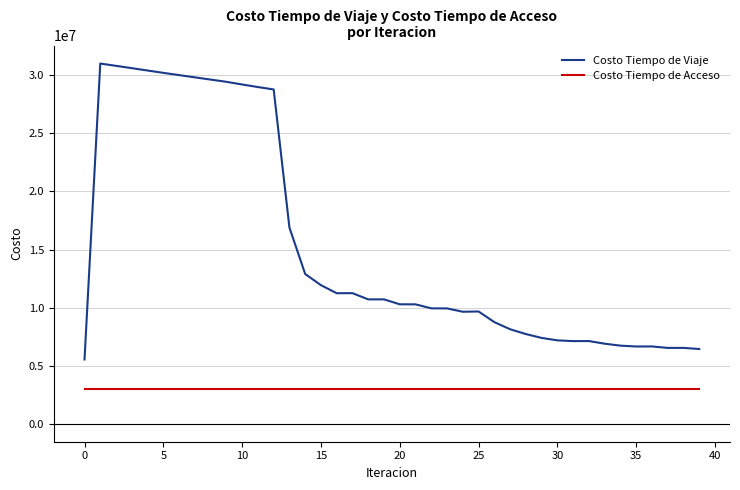

What is the greatest value displayed?

31013674.7